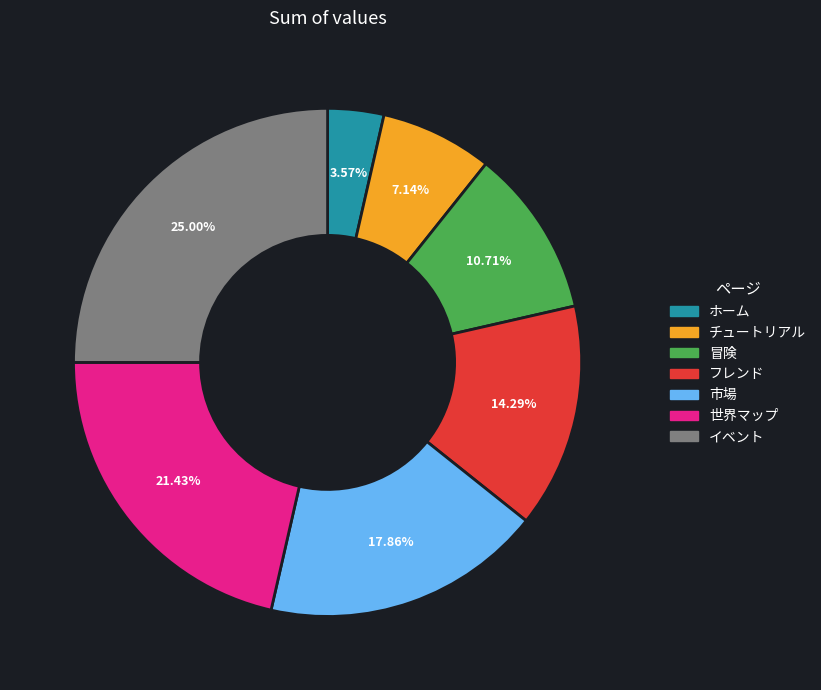

What portion of the pie excludes 冒険?

89.3%